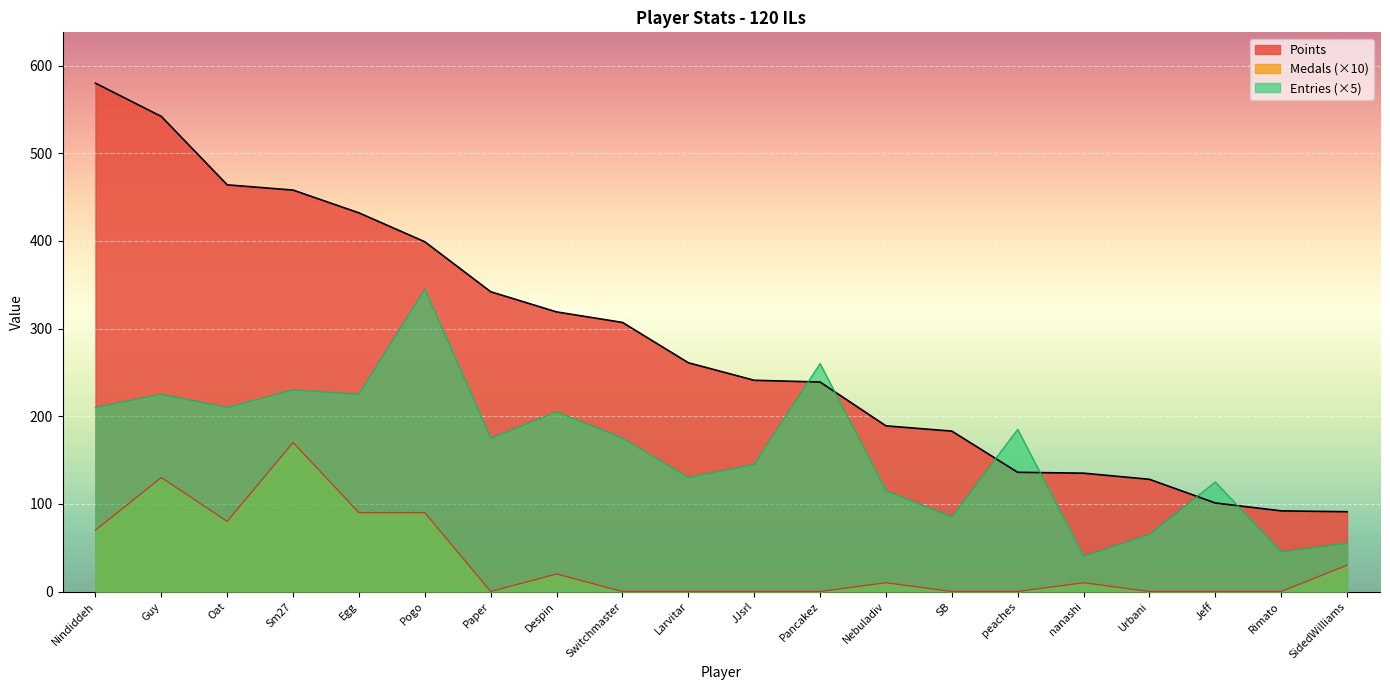

Between Egg and Rimato, which is larger?

Egg